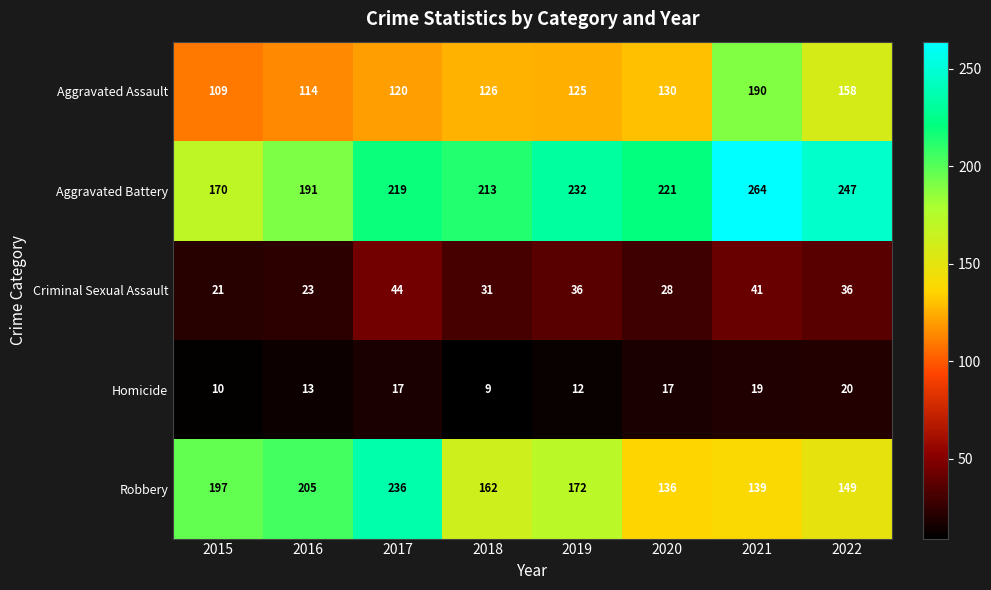

How many data points in Homicide are less than 17?

4